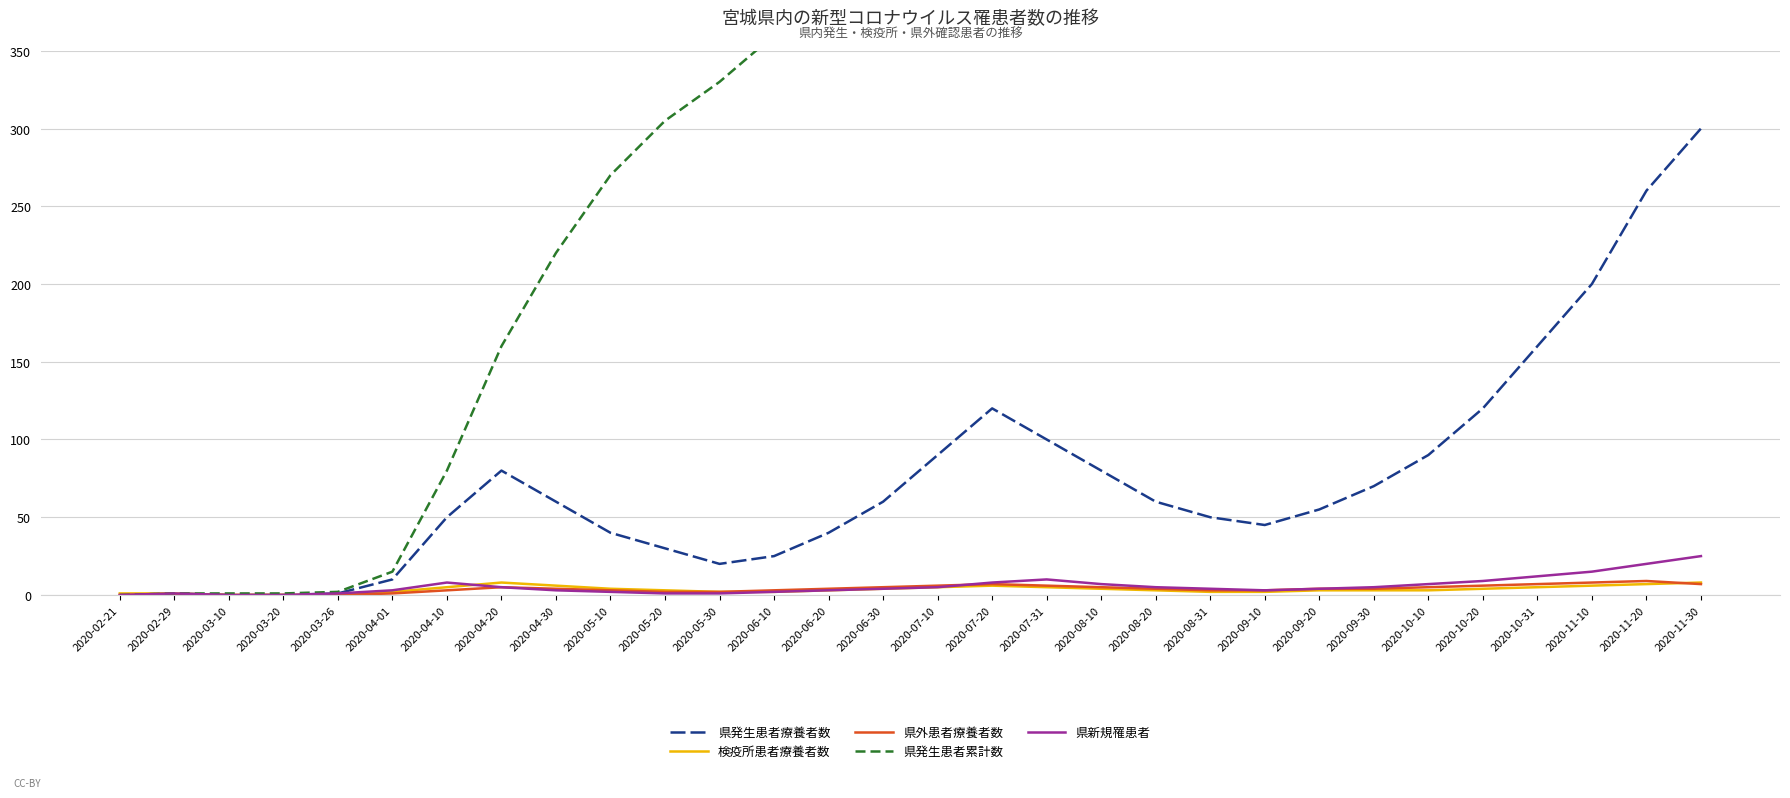

Between 2020-10-20 and 2020-09-10, which is larger?

2020-10-20